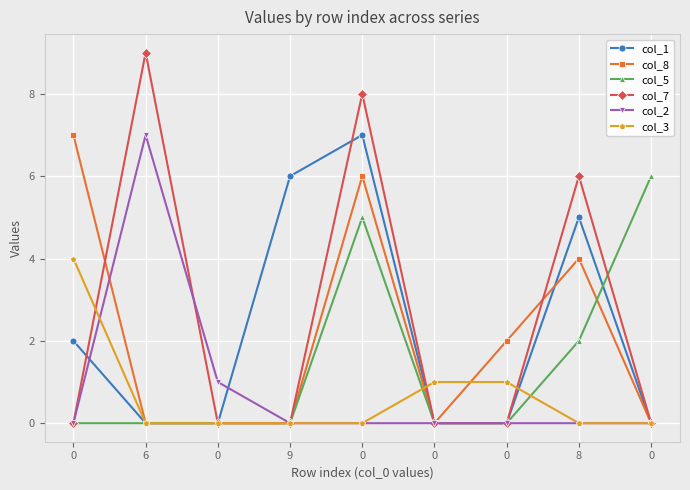

How many intersections are there between col_2 and col_1?

2